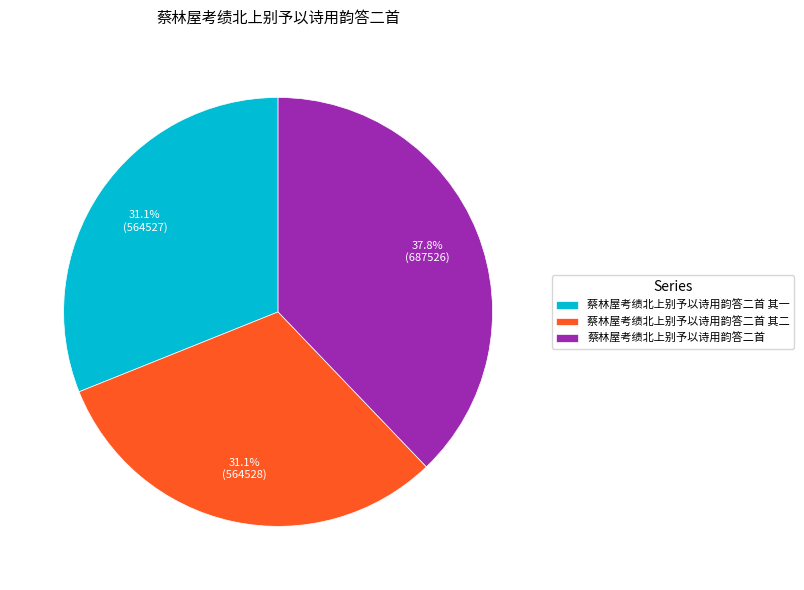

Is it true that 蔡林屋考绩北上别予以诗用韵答二首 其一 is 31% of the pie?

True